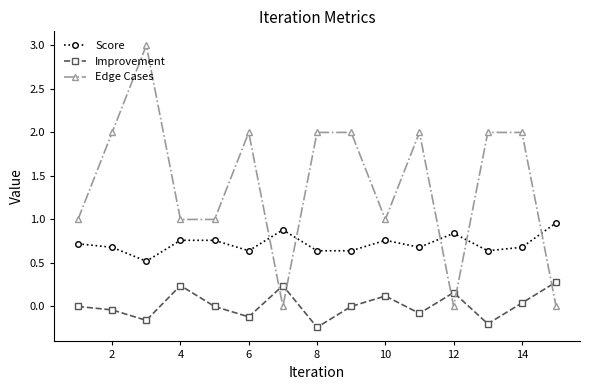

What is the greatest value displayed?

3.0